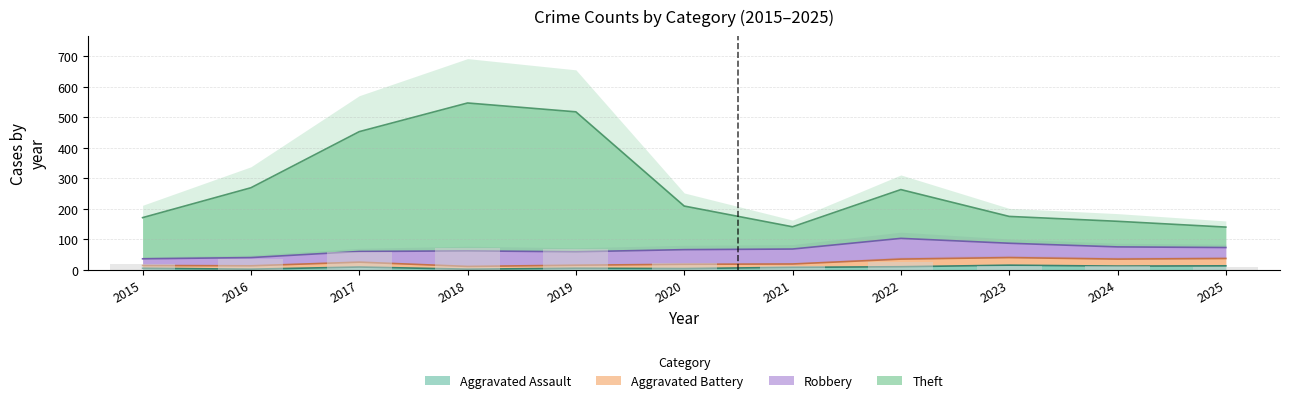

What value does the Aggravated Assault series have at 2016?

2.0